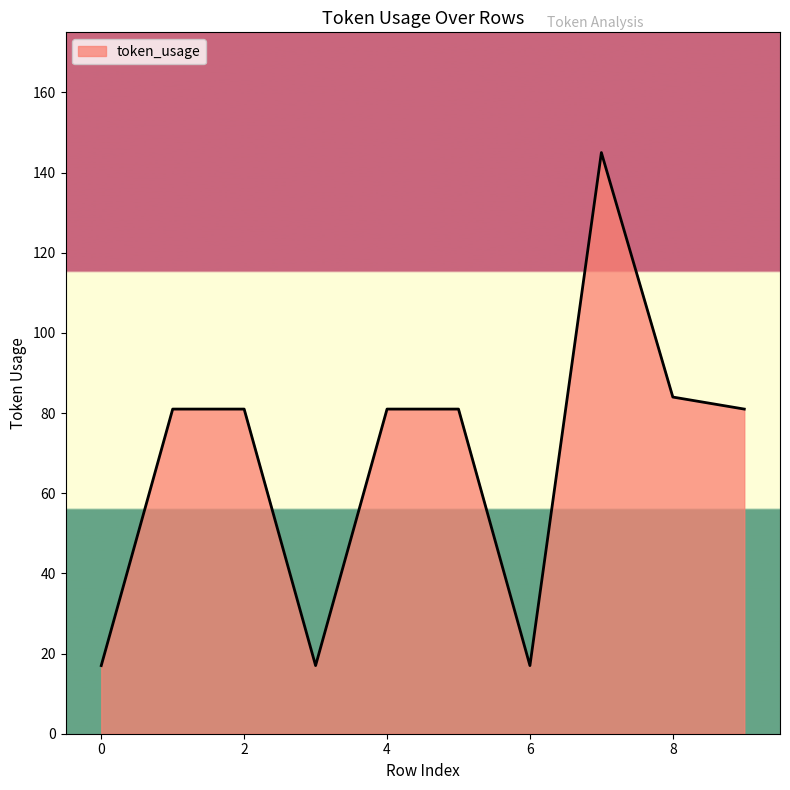

What is the difference between the maximum and minimum values?

128